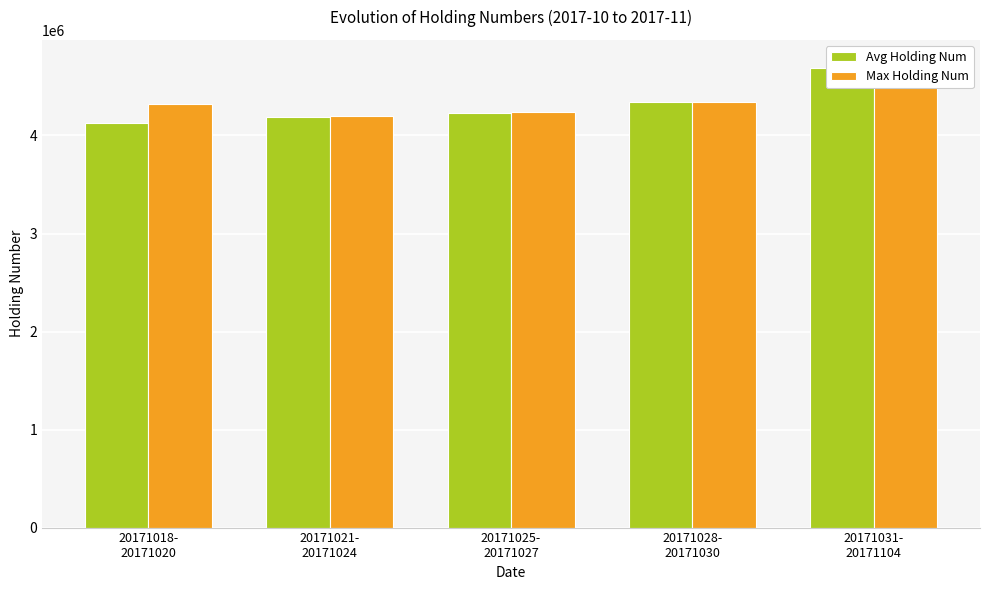

Is it true that Avg Holding Num equals 1580454 at 20171028-
20171030?

False